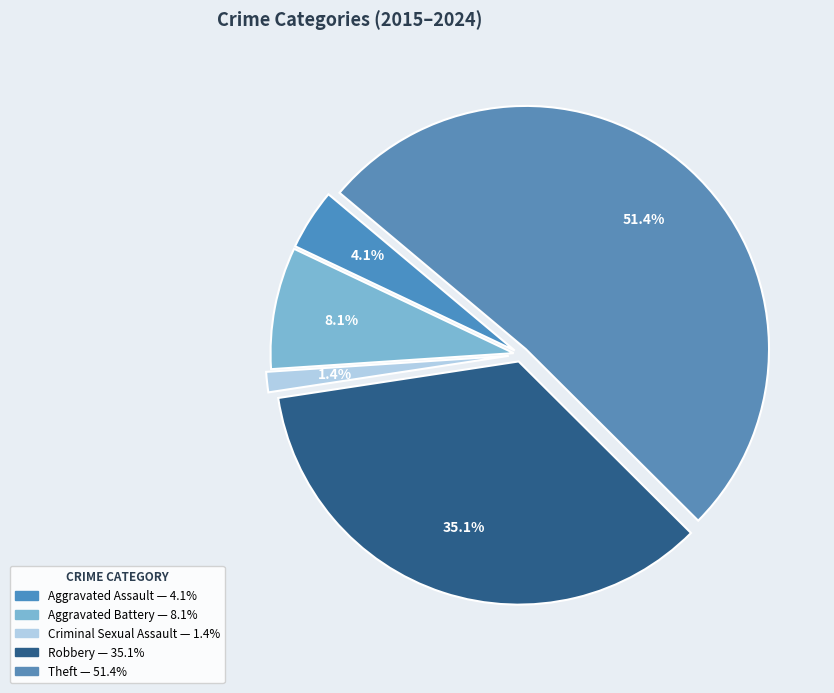

Rank the categories by value from lowest to highest.

Criminal Sexual Assault, Aggravated Assault, Aggravated Battery, Robbery, Theft